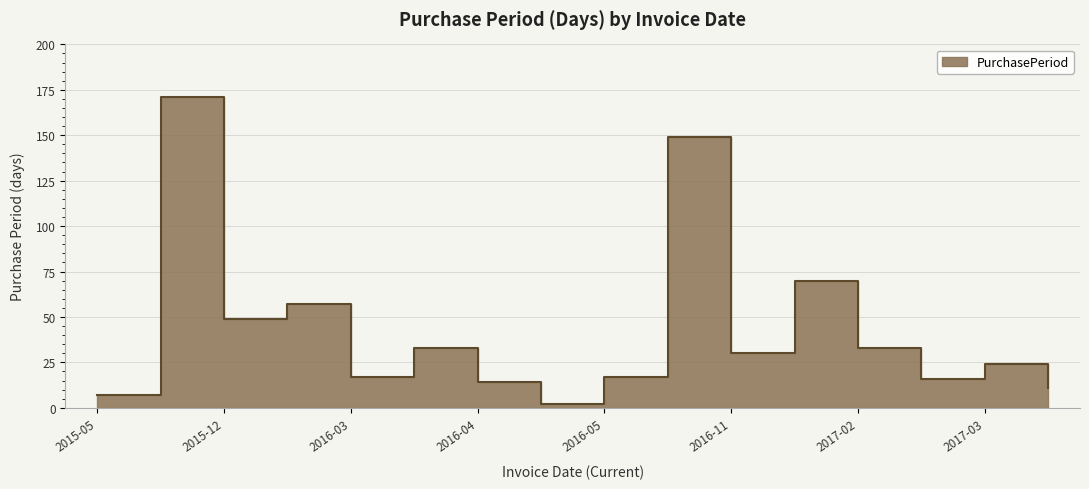

Is it true that the value at 2017-02 is 48?

False